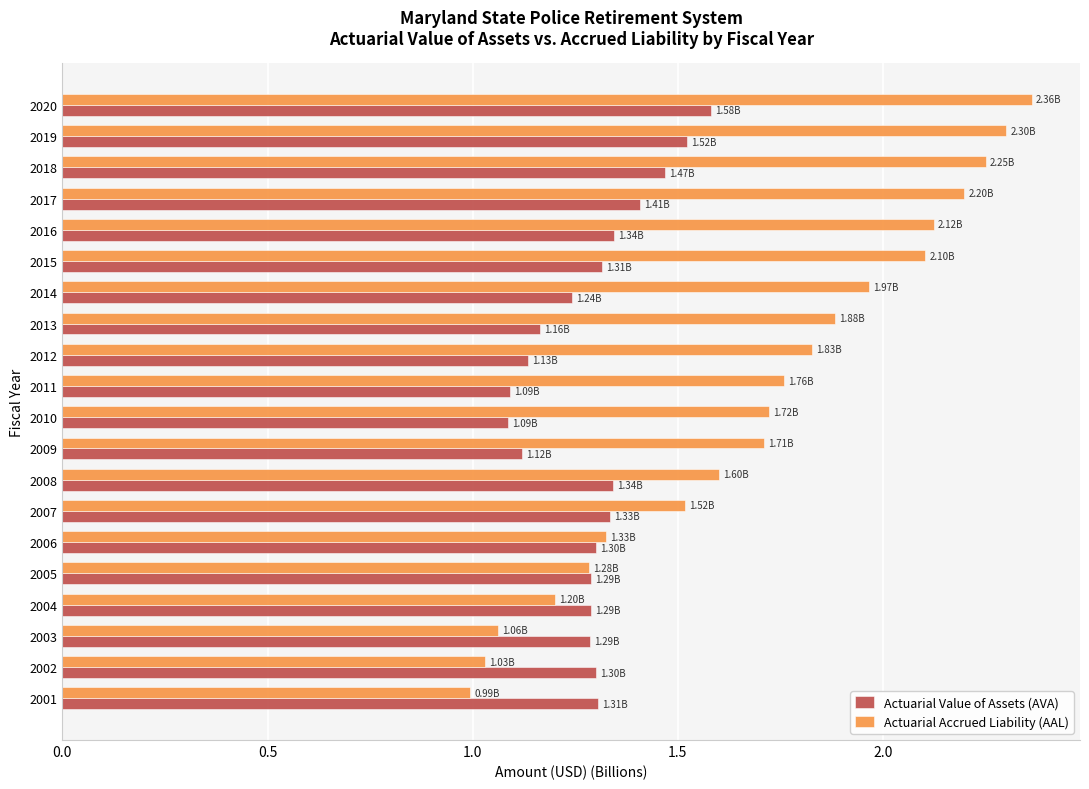

What is the difference between the highest and lowest values at 2017?

0.8